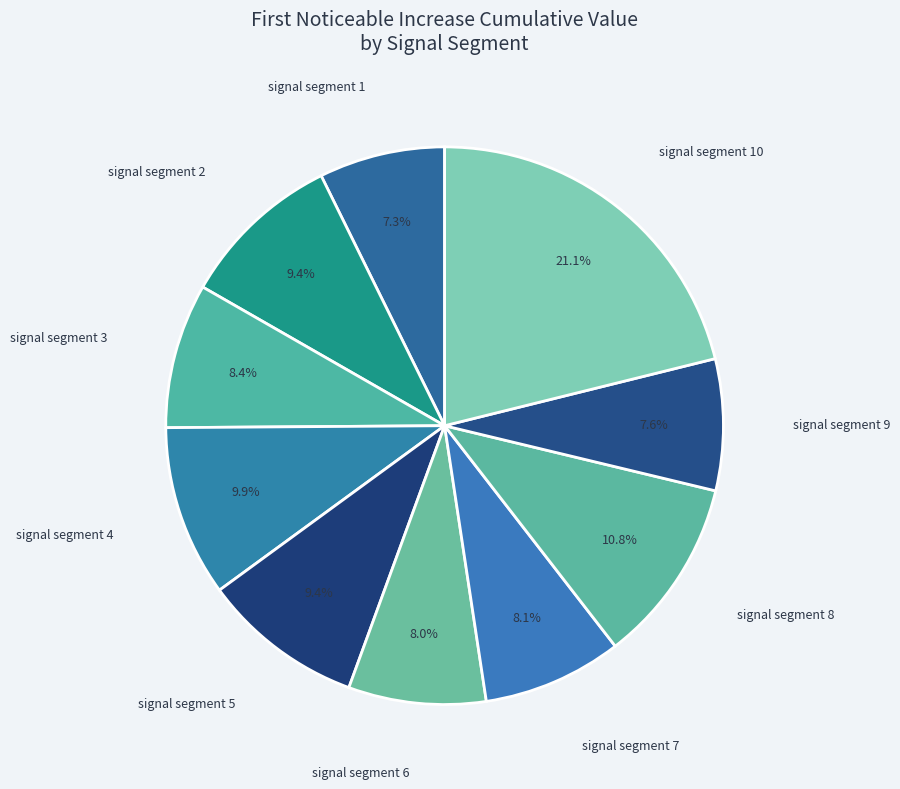

Which category has the biggest portion of the pie?

signal segment 10